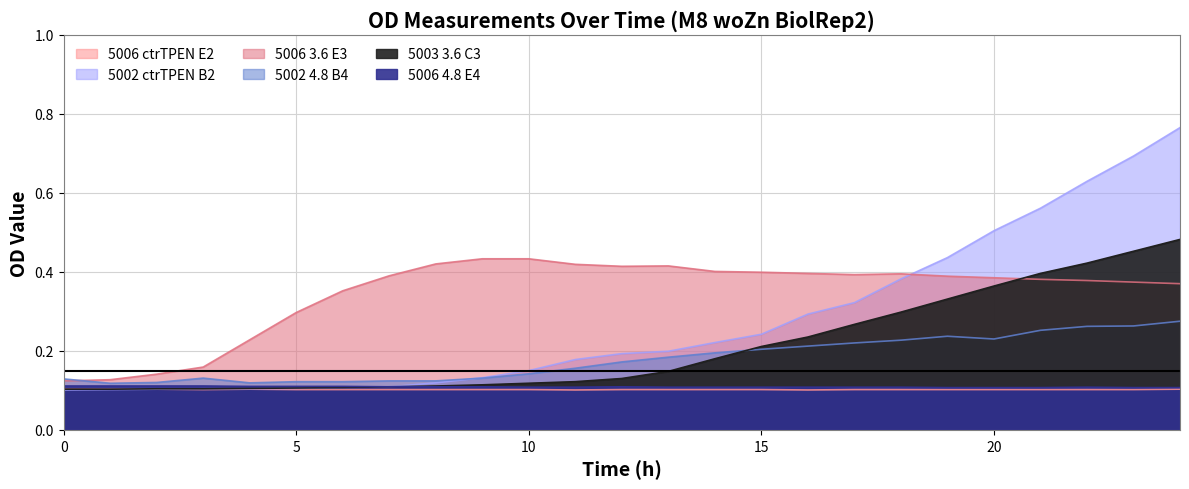

What is the highest value of the 5006_M8_woZn_TechRep1_BiolRep2_4.8_E4 series?

0.1